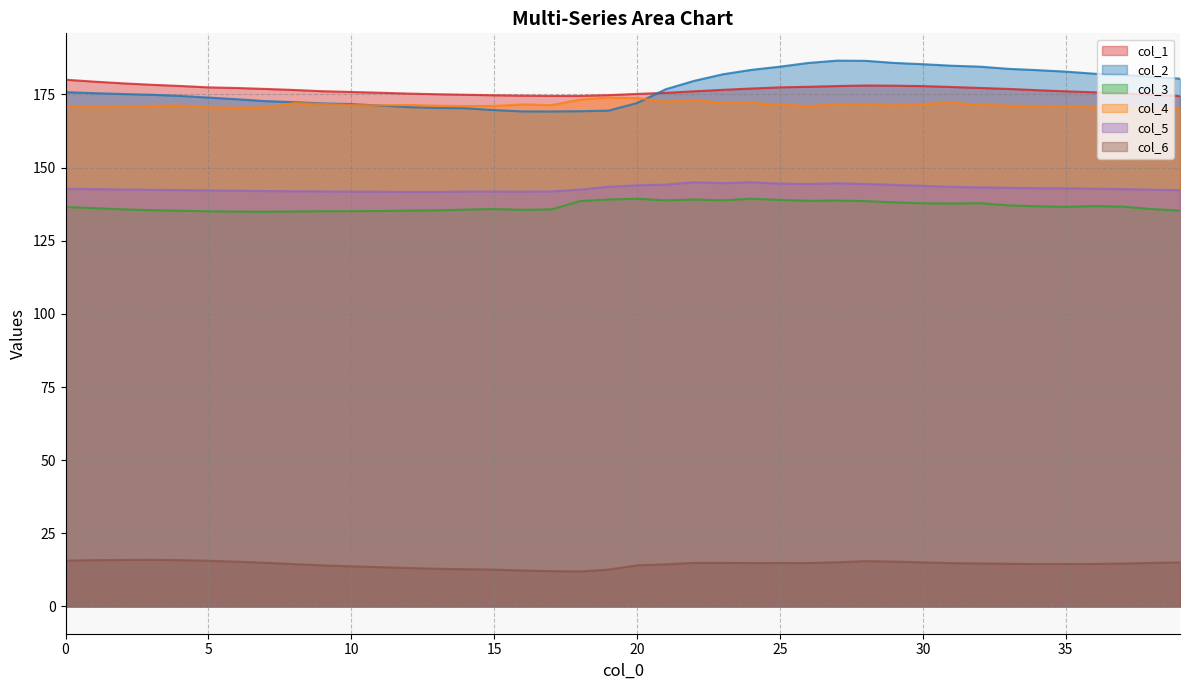

True or false: col_2 and col_5 cross at least once.

False